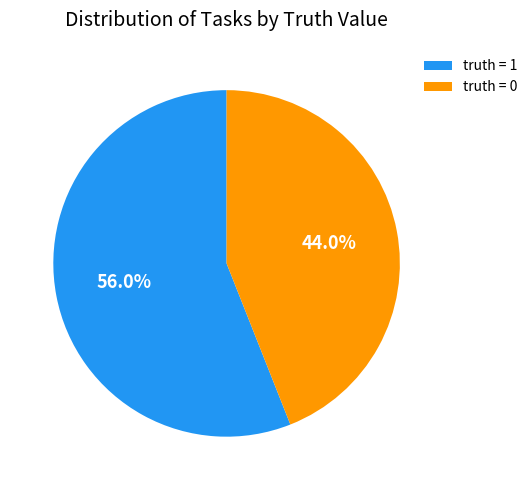

How many segments does this pie chart have?

2